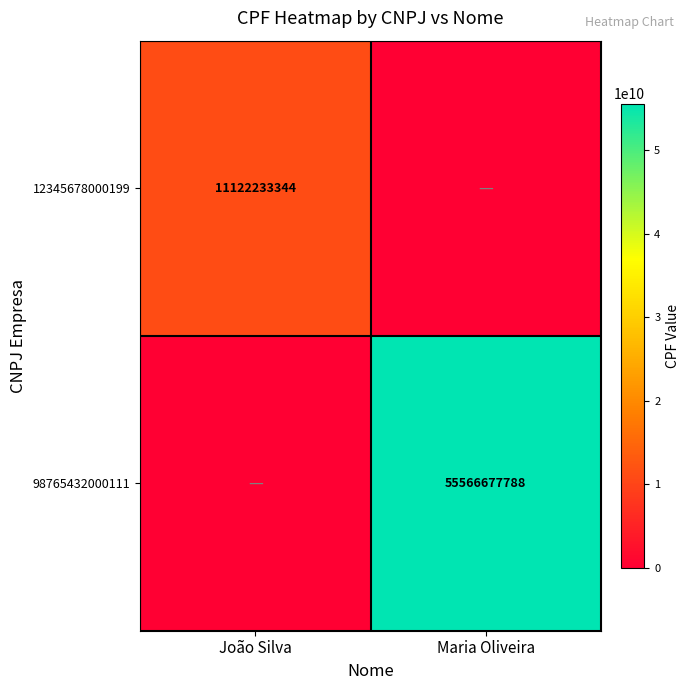

How many series are shown in this chart?

2